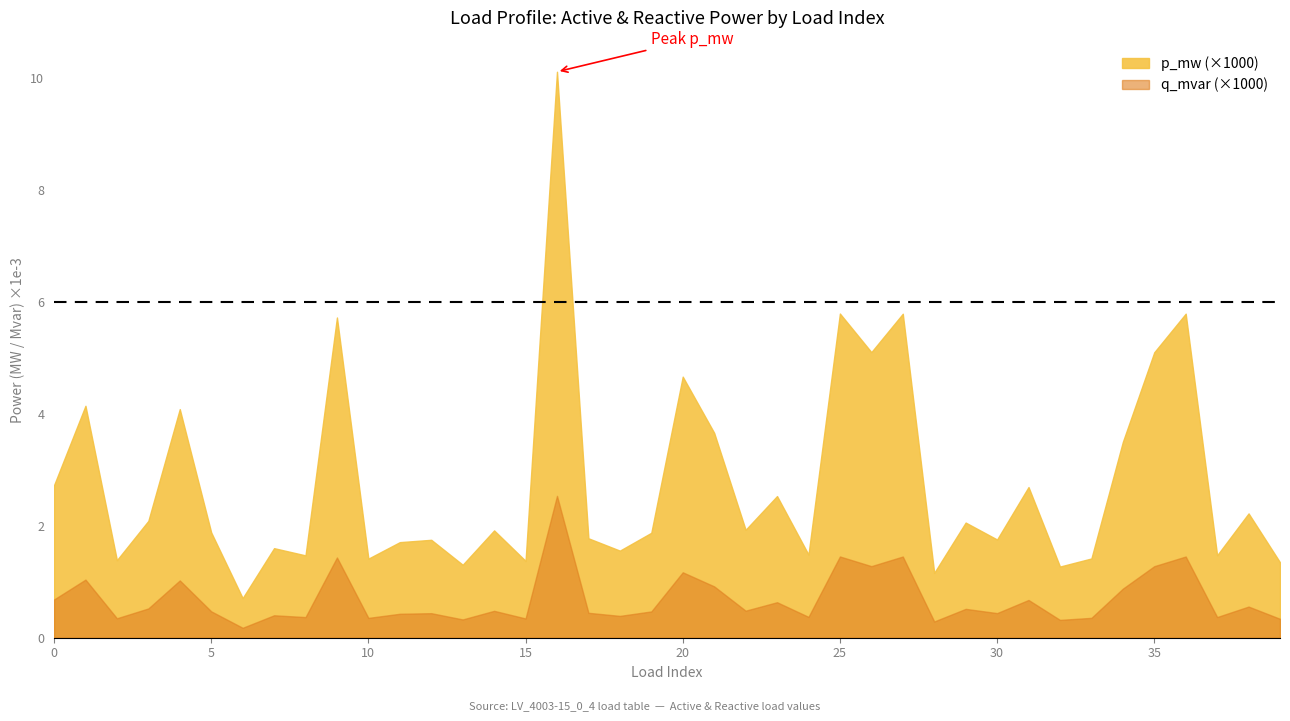

What are all the series names shown in the legend?

p_mw, q_mvar